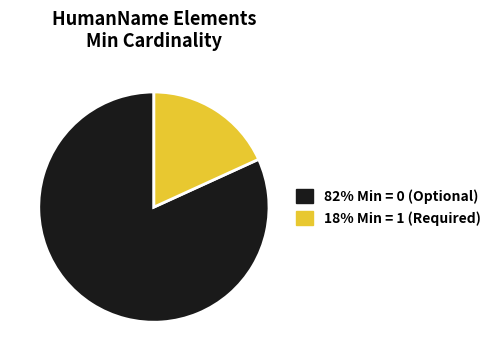

Is the sum of 82% Min = 0 (Optional) and 18% Min = 1 (Required) greater than half?

Yes